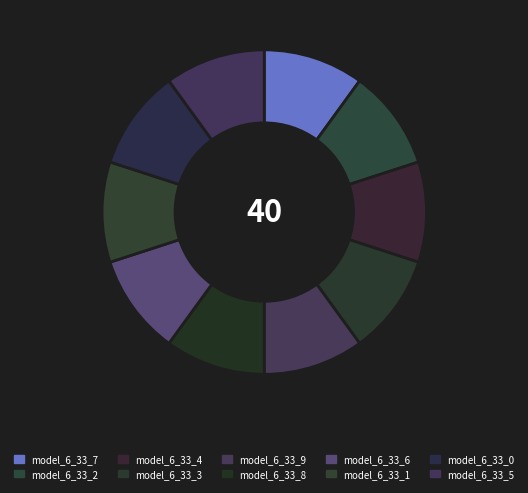

How many slices are in this pie chart?

10